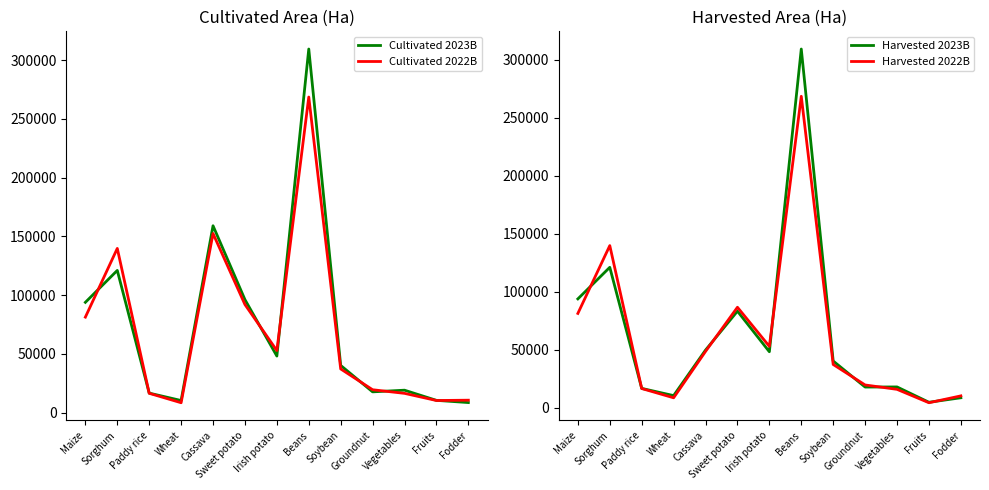

Where do Harvested 2022B and Cultivated 2023B first cross each other?

Maize and Sorghum